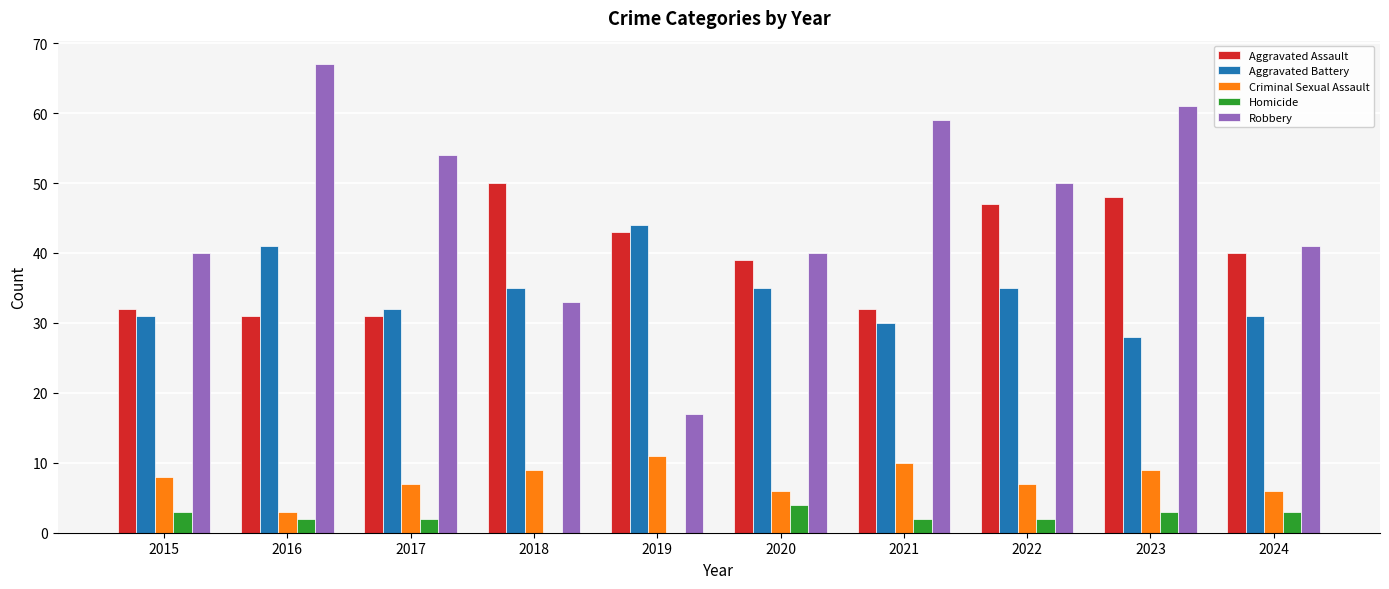

What is the total value across all series at 2019?

115